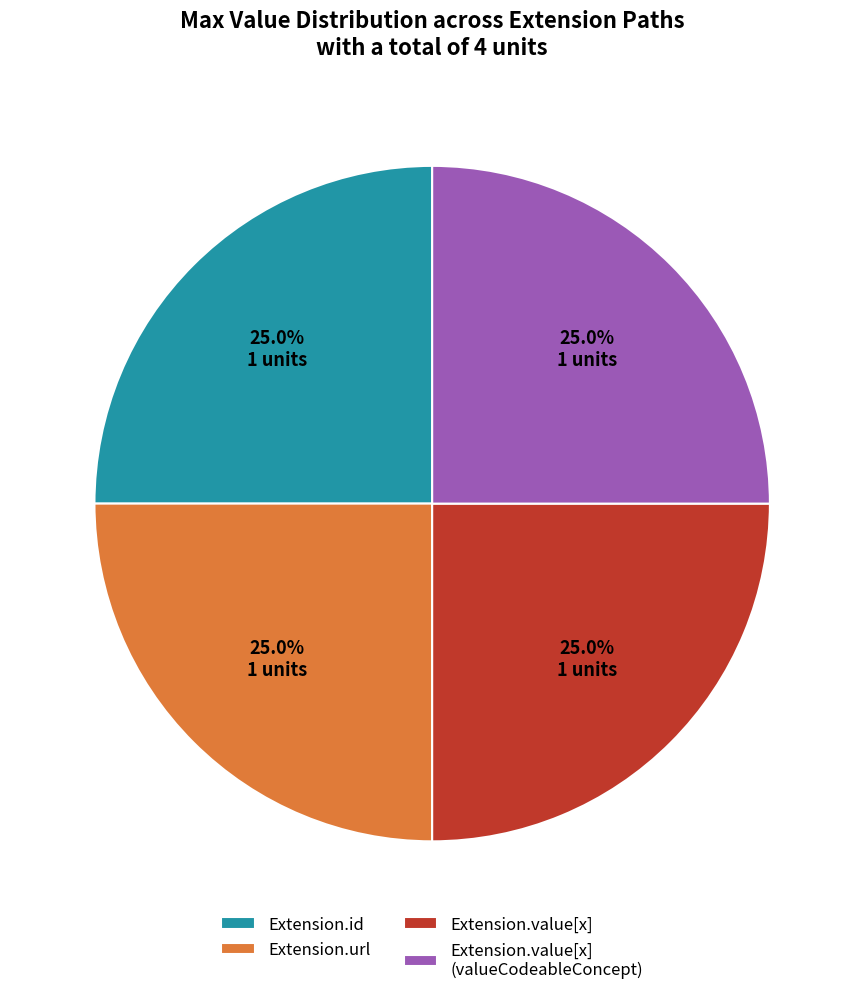

Is it true that Extension.id is 8% of the pie?

False